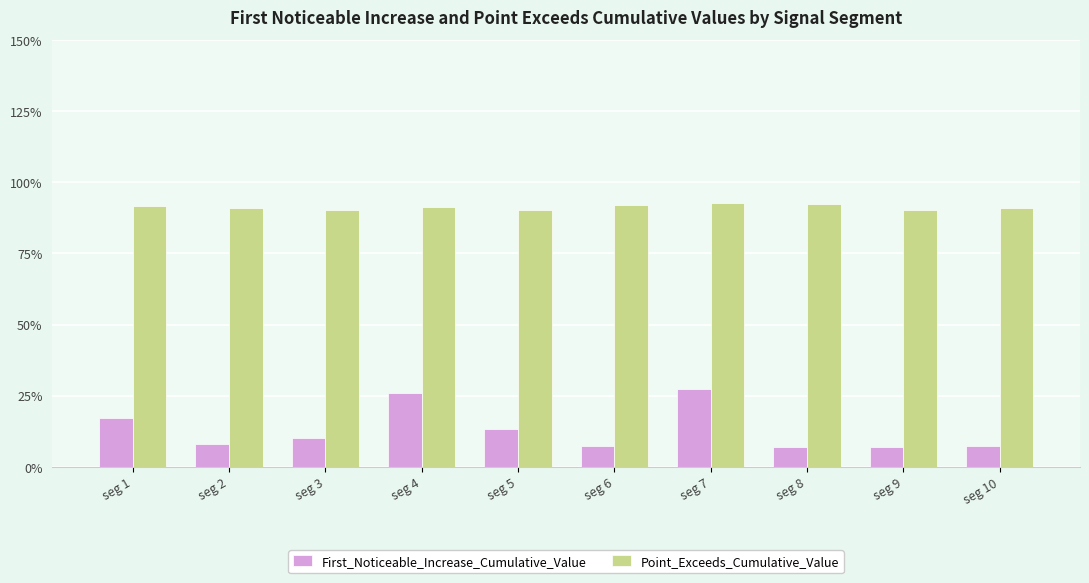

Reading left to right, what are all the values shown in this chart?

First_Noticeable_Increase_Cumulative_Value: 0.2	0.1	0.1	0.3	0.1	0.1	0.3	0.1	0.1	0.1
Point_Exceeds_Cumulative_Value: 0.9	0.9	0.9	0.9	0.9	0.9	0.9	0.9	0.9	0.9